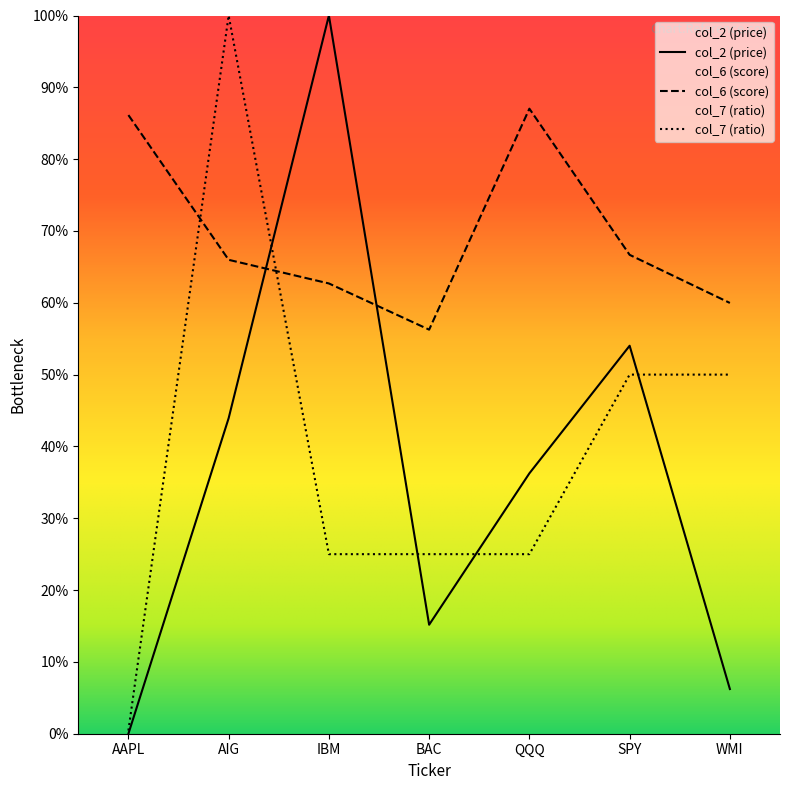

What is the approximate value of col_2 at SPY?

0.5